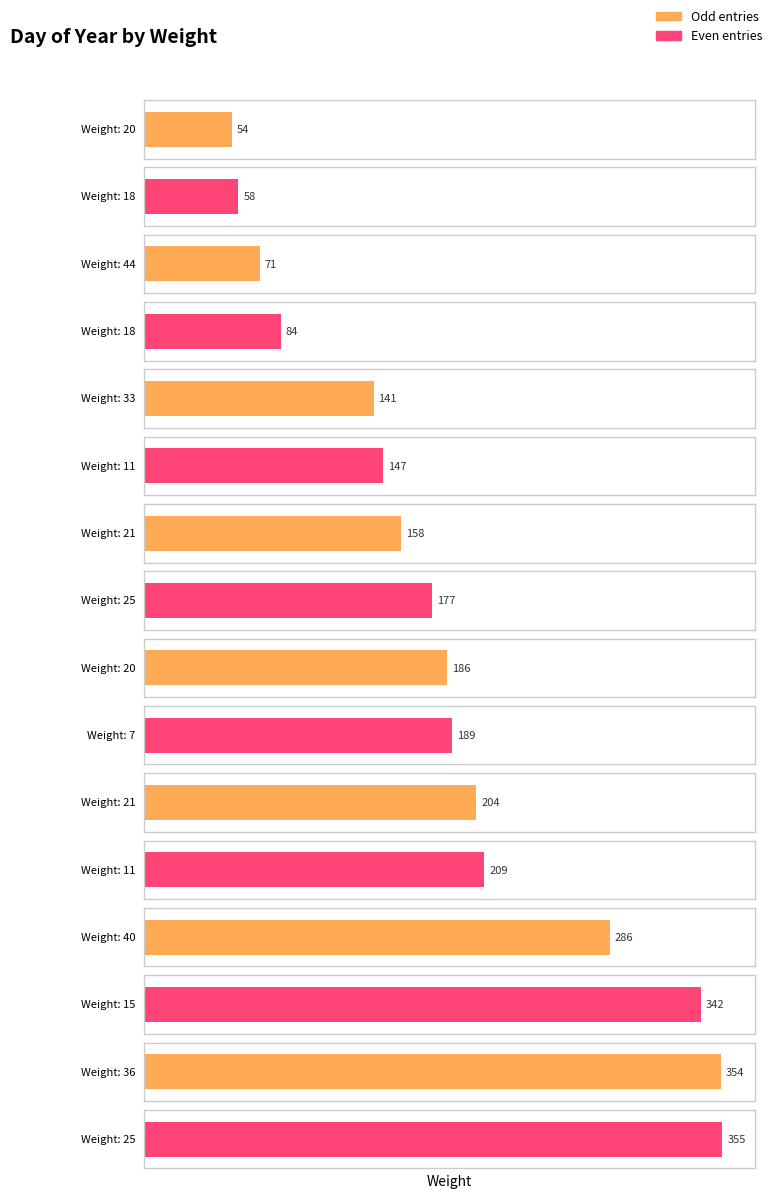

Which label corresponds to the largest value in the chart?

25